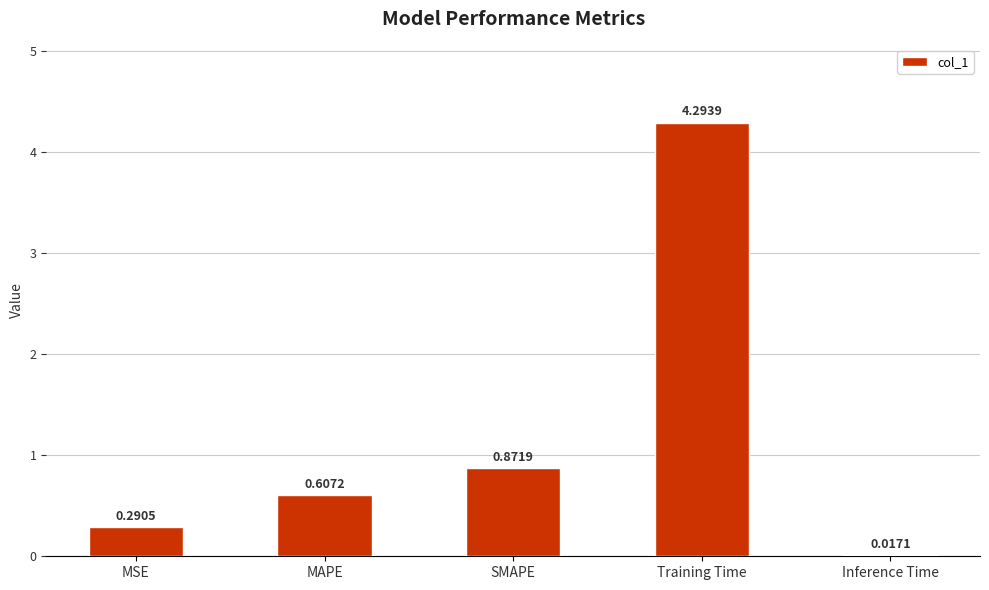

How many data points does each series have?

5